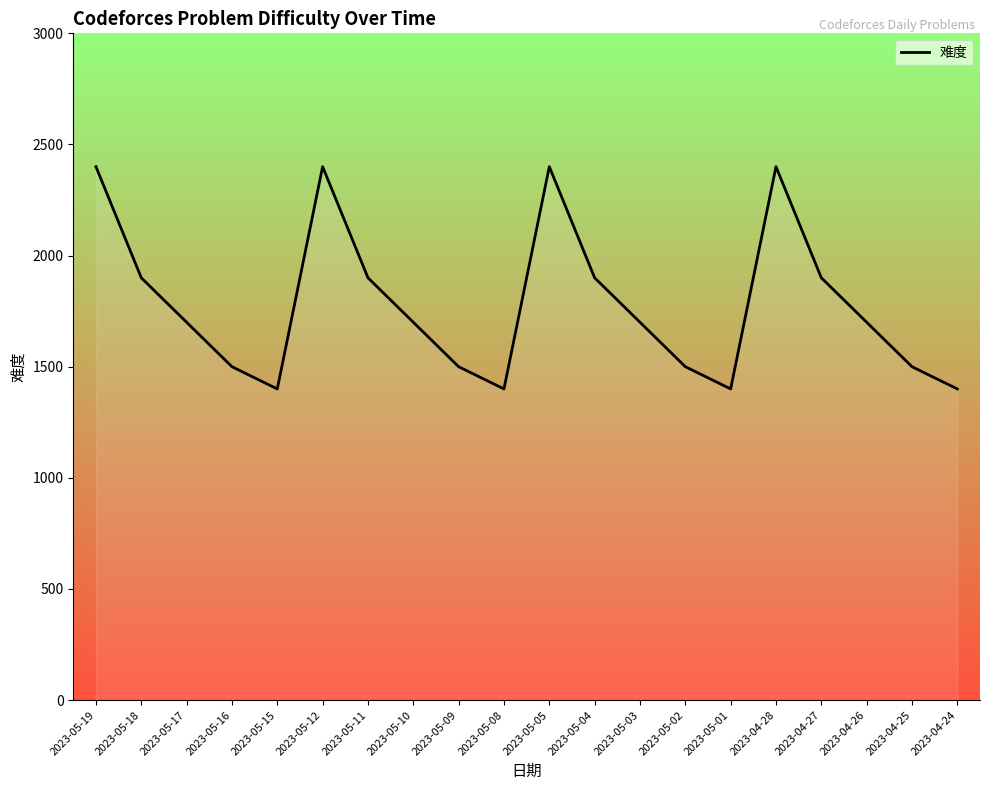

Does the chart display data point markers on the line(s)?

No